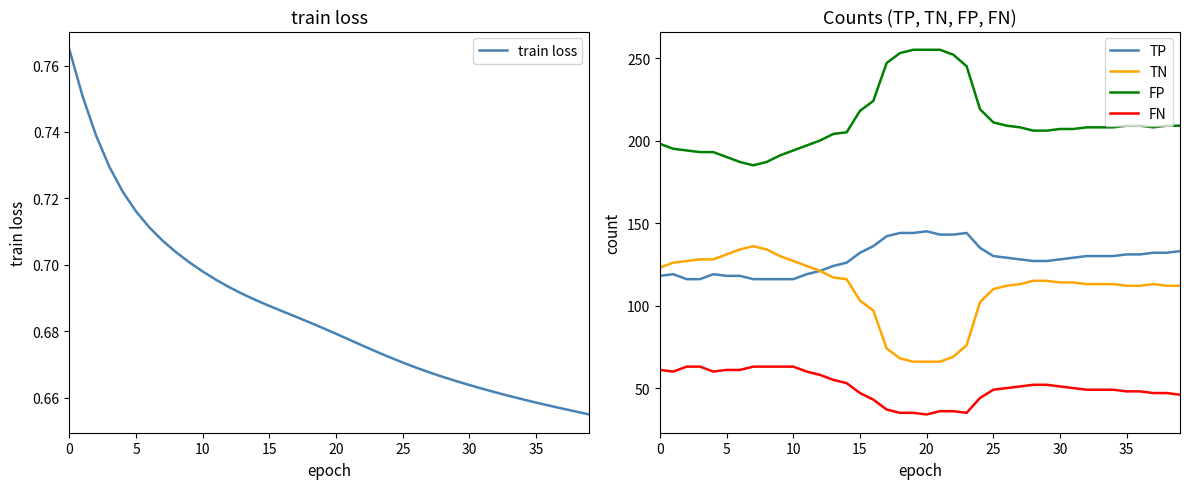

What is the sum of all FP values?

8458